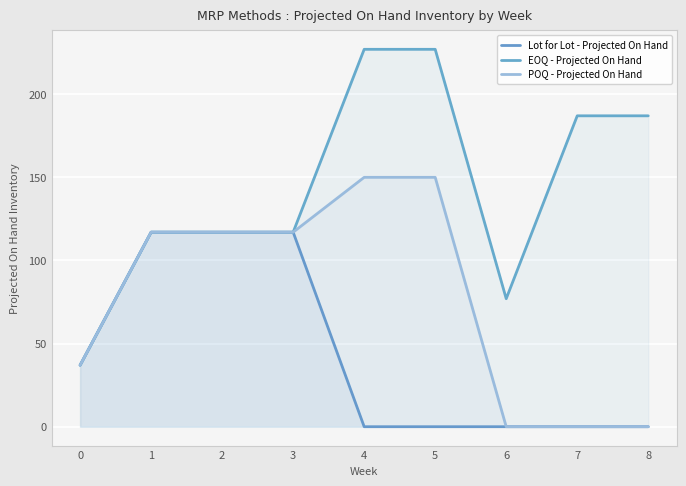

Reading left to right, transcribe all the data shown in this chart.

Lot for Lot - Projected On Hand: 0=37	1=117	2=117	3=117	4=0	5=0	6=0	7=0	8=0
EOQ - Projected On Hand: 0=37	1=117	2=117	3=117	4=227	5=227	6=77	7=187	8=187
POQ - Projected On Hand: 0=37	1=117	2=117	3=117	4=150	5=150	6=0	7=0	8=0